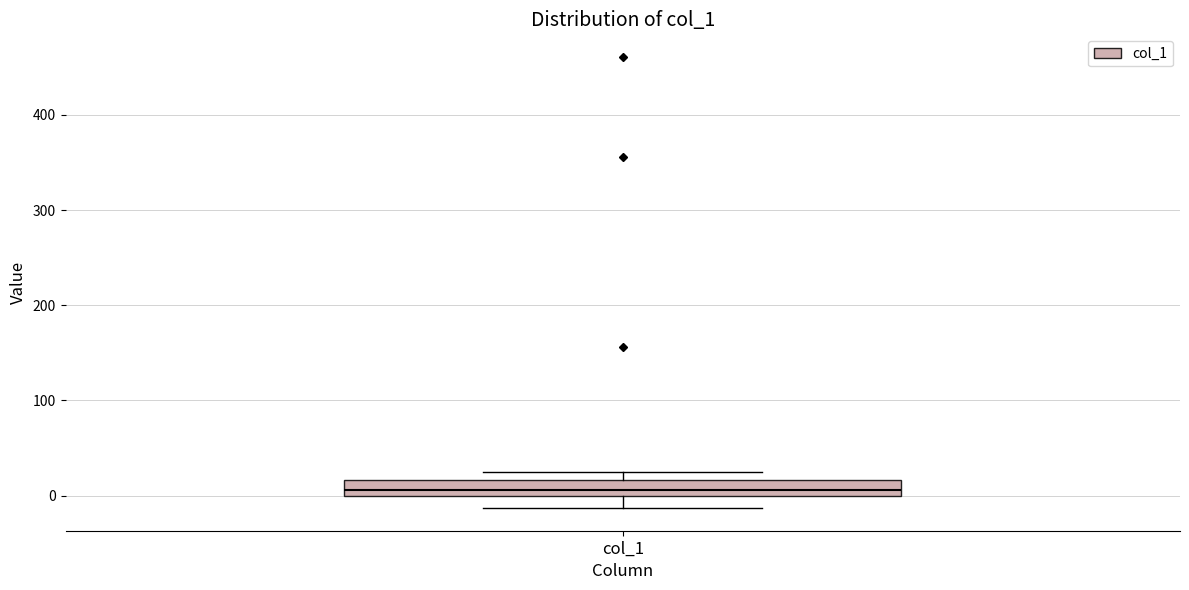

Transcribe this box plot: give where the median line is, the range the box spans, and where the two whiskers end, as read against the y-axis. The values are not printed on the chart, so give them approximately, as read against the axis.

median 10, box 0 to 20, whiskers -10 to 30